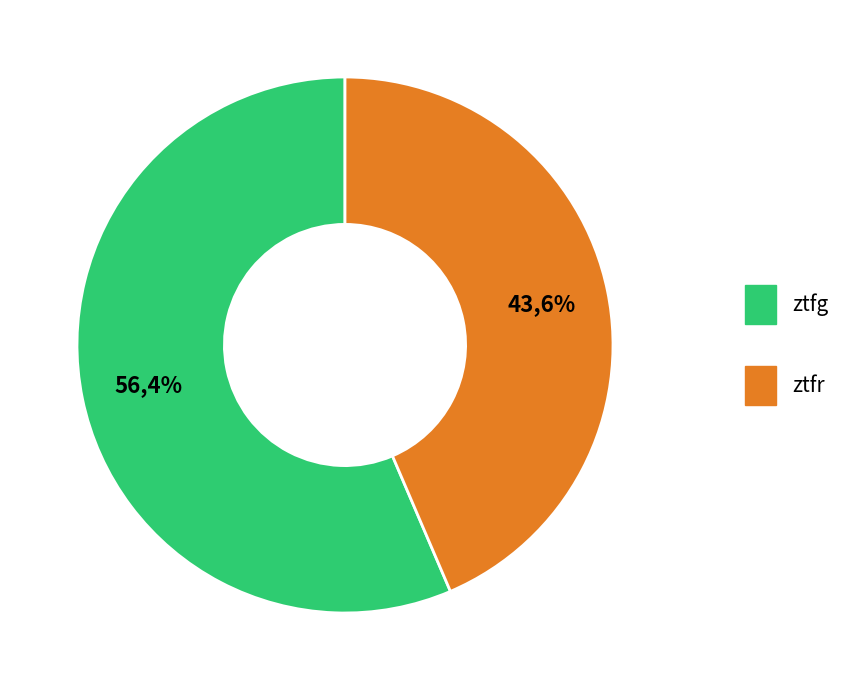

How many slices are in this pie chart?

2